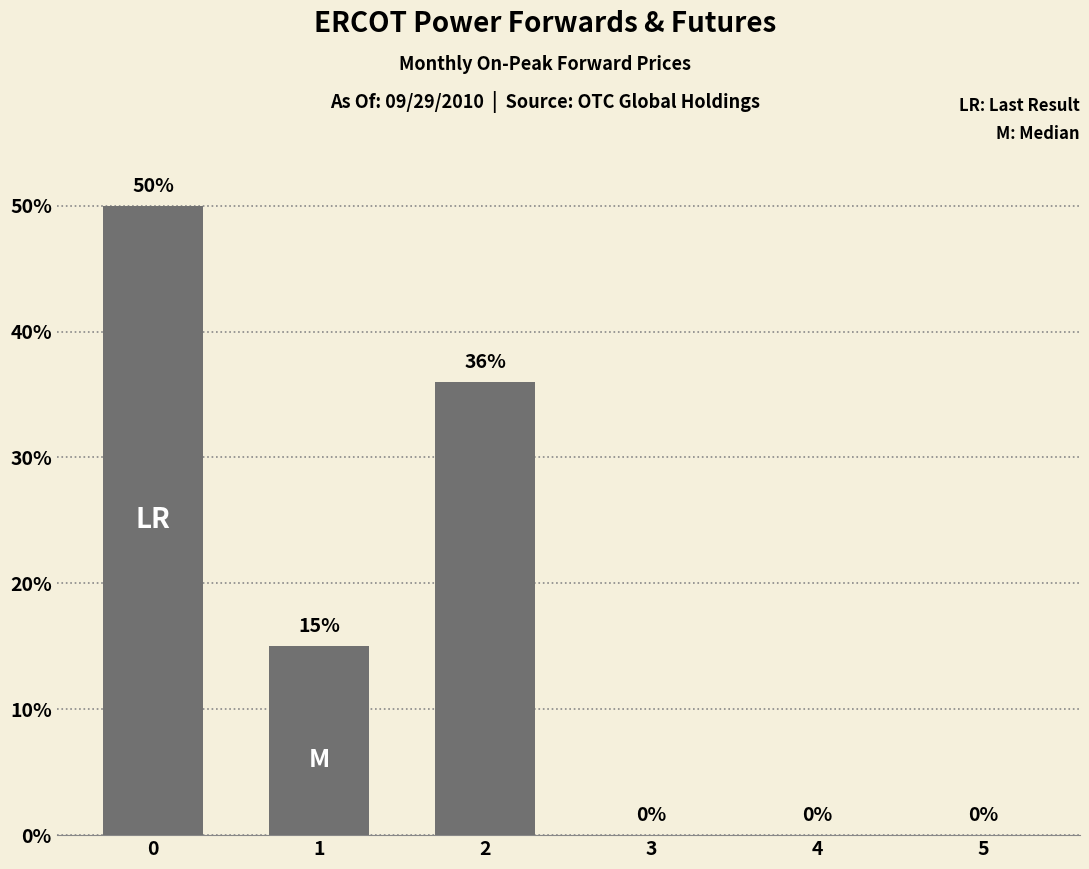

How many series are shown in this chart?

1